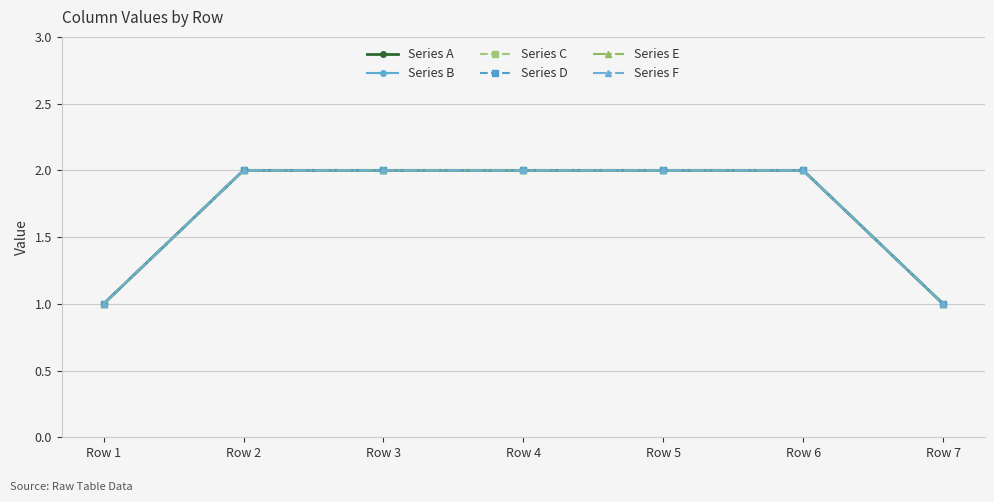

Reading right to left, what are all the values shown in this chart?

Series A: Row 7=1	Row 6=2	Row 5=2	Row 4=2	Row 3=2	Row 2=2	Row 1=1
Series B: Row 7=1	Row 6=2	Row 5=2	Row 4=2	Row 3=2	Row 2=2	Row 1=1
Series C: Row 7=1	Row 6=2	Row 5=2	Row 4=2	Row 3=2	Row 2=2	Row 1=1
Series D: Row 7=1	Row 6=2	Row 5=2	Row 4=2	Row 3=2	Row 2=2	Row 1=1
Series E: Row 7=1	Row 6=2	Row 5=2	Row 4=2	Row 3=2	Row 2=2	Row 1=1
Series F: Row 7=1	Row 6=2	Row 5=2	Row 4=2	Row 3=2	Row 2=2	Row 1=1